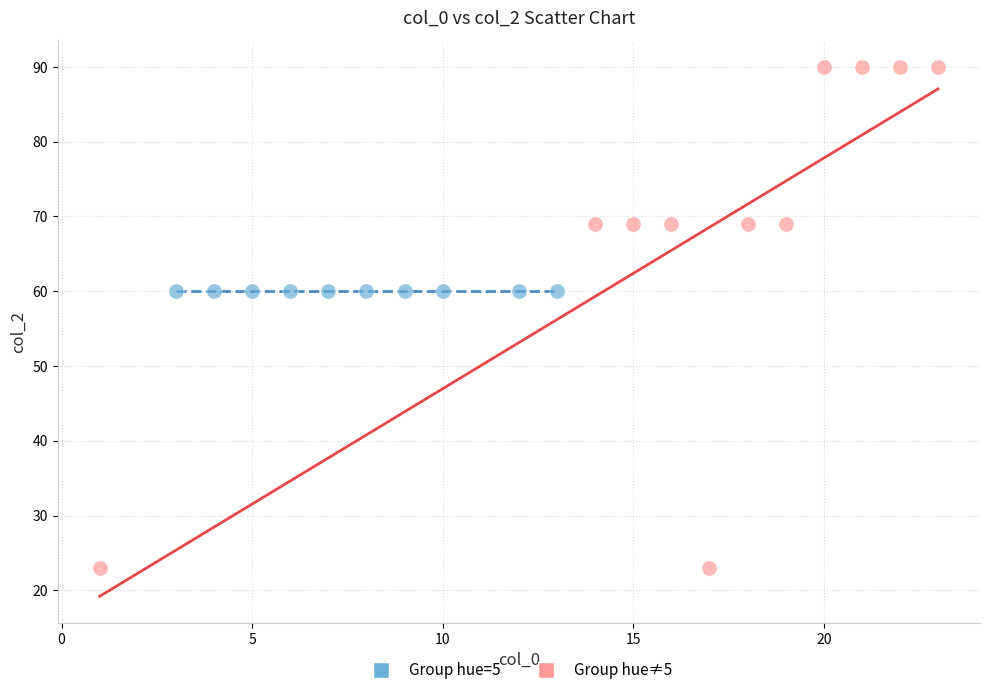

Which series contains the lowest Y value?

Group hue≠5